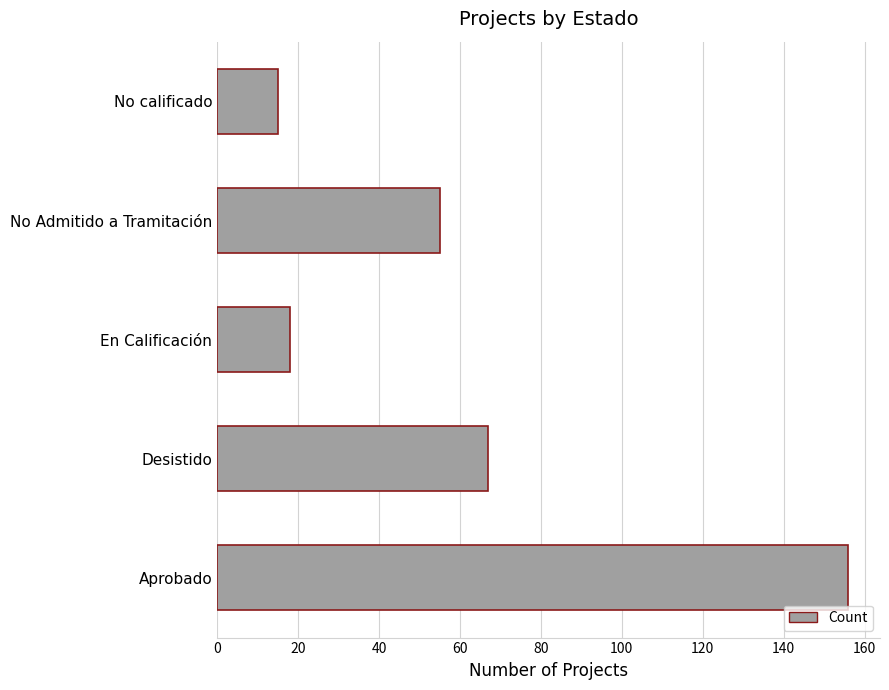

Reading bottom to top, list all the values displayed in this chart.

156	67	18	55	15